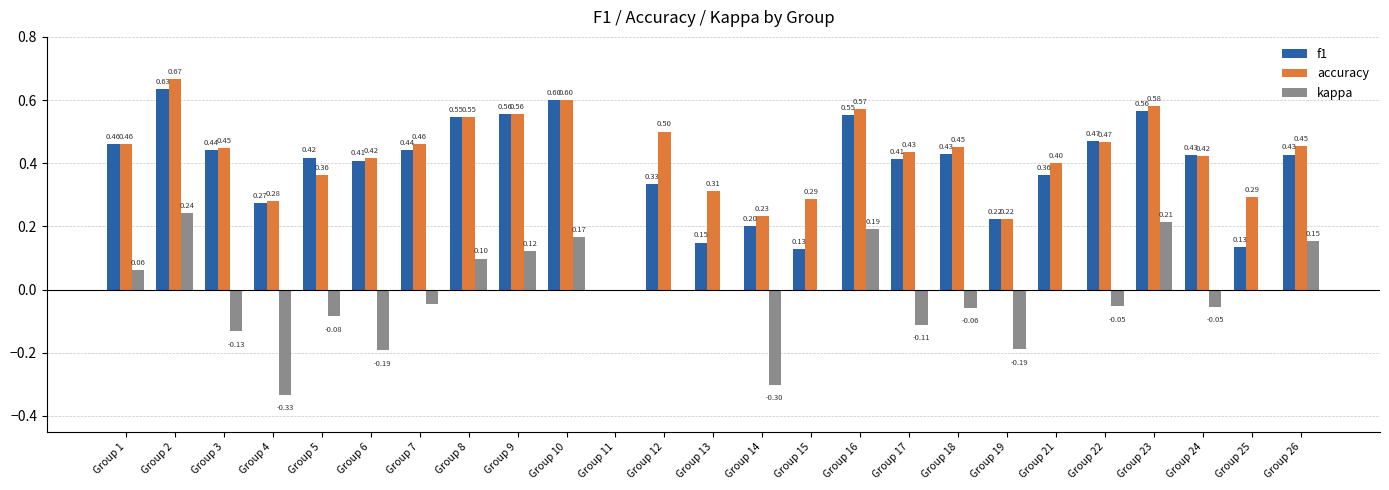

How many distinct data groups are displayed?

3